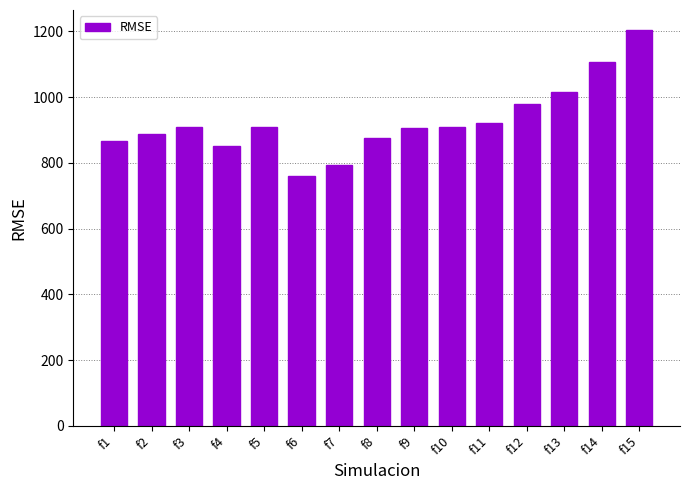

Which has a higher value, f13 or f9?

f13